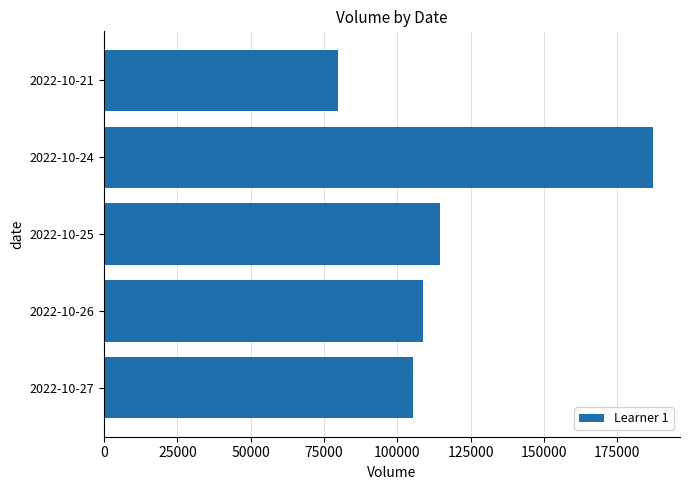

Where is the data nearest to the value 133447?

2022-10-25